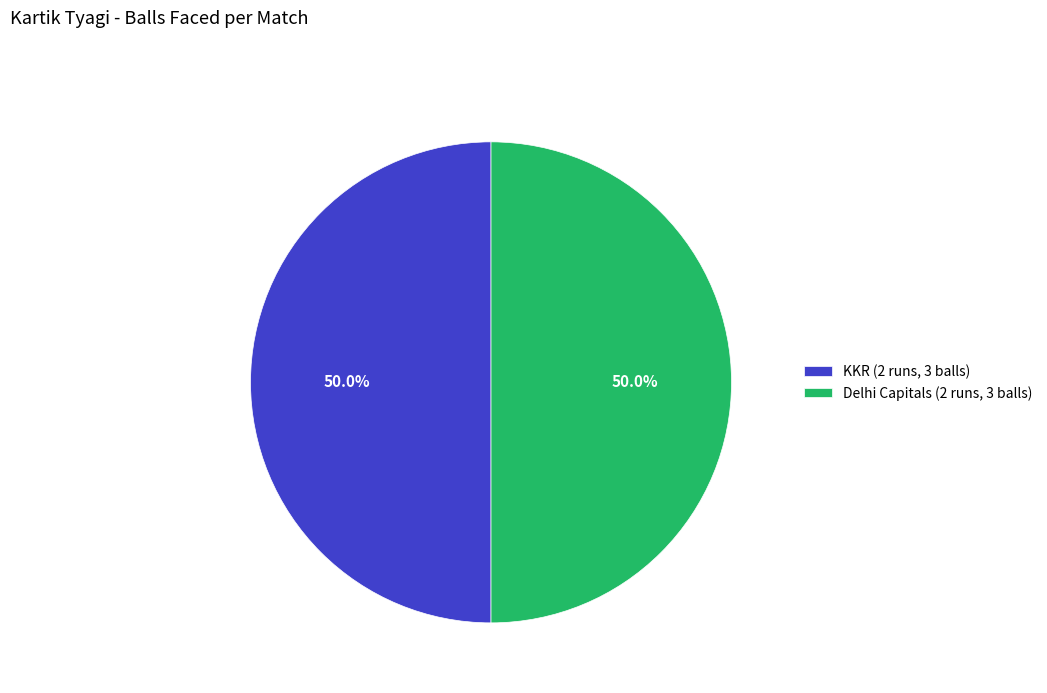

To the nearest percent, what percentage of the pie is KKR (2 runs, 3 balls)?

50%